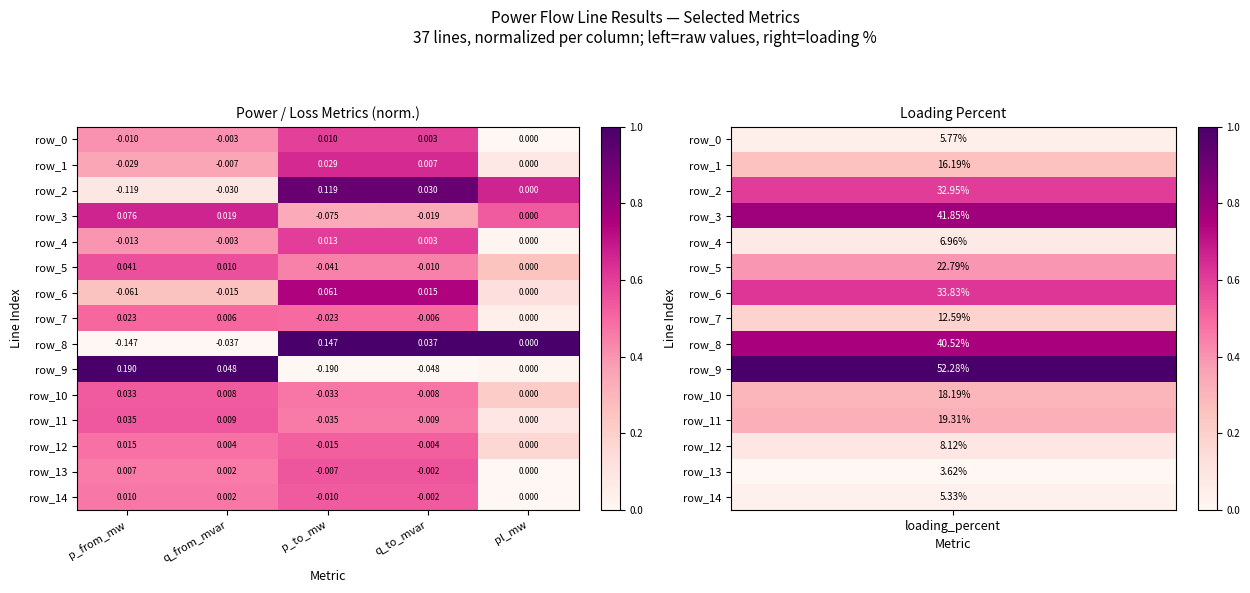

At which label is row_3 closest to 0?

pl_mw